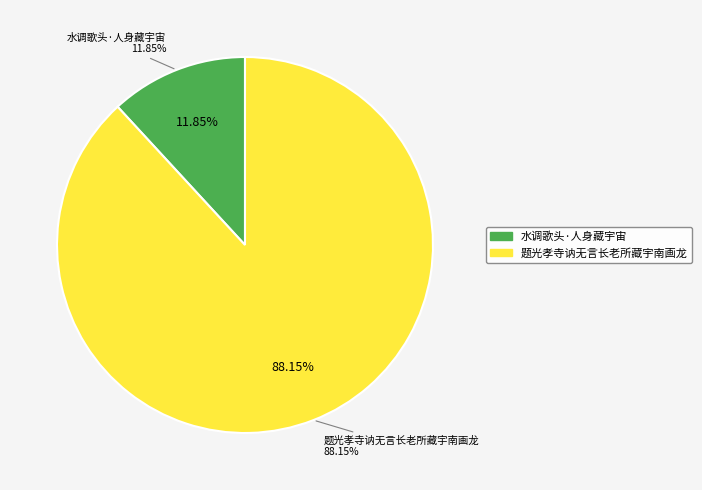

Rank the categories by value from highest to lowest.

题光孝寺讷无言长老所藏宇南画龙, 水调歌头·人身藏宇宙